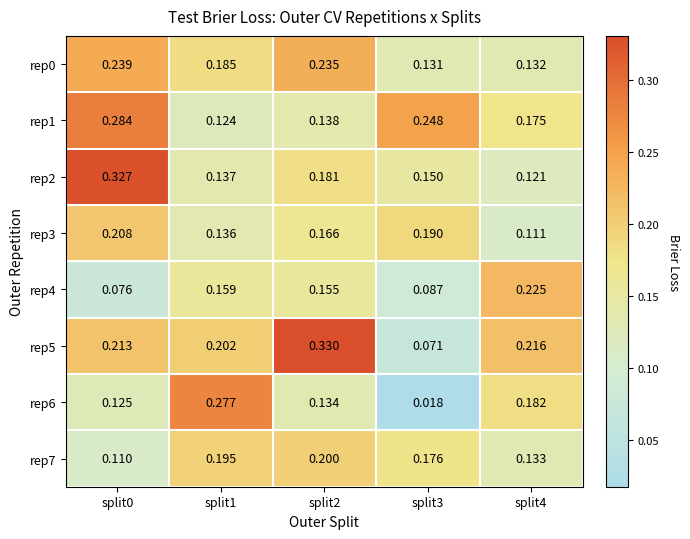

Which label corresponds to the largest value in the chart?

split2